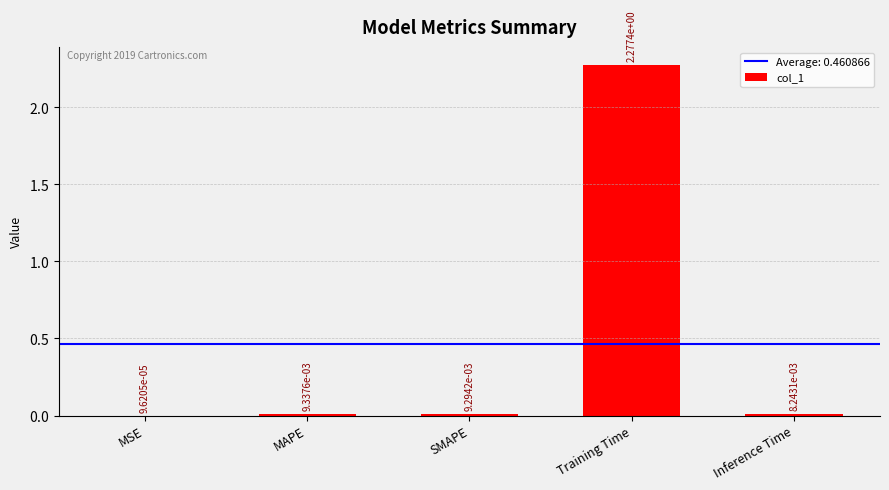

Which label corresponds to the largest value in the chart?

Training Time